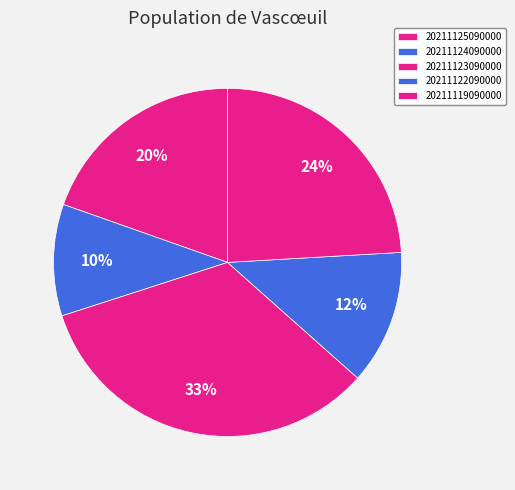

To the nearest percent, what is the difference between the largest and smallest slice percentages?

23%